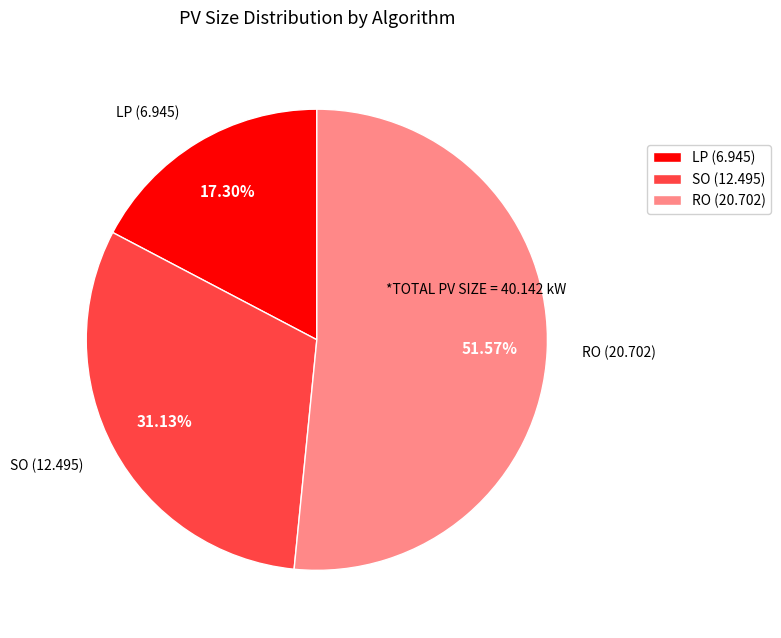

Is there a majority slice in this chart?

Yes